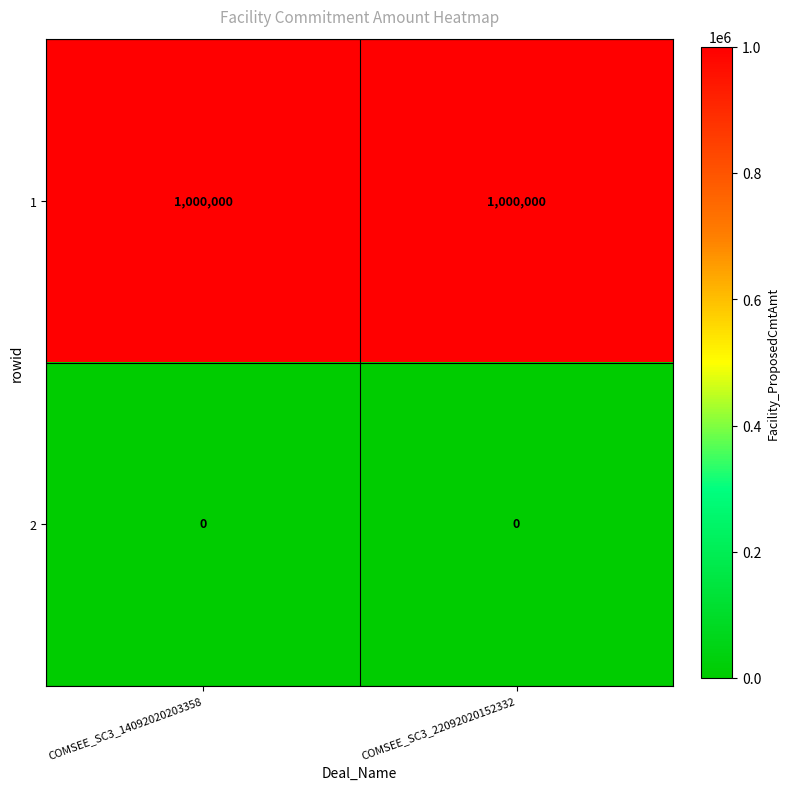

Rank the series by their average value, from highest to lowest.

1, 2